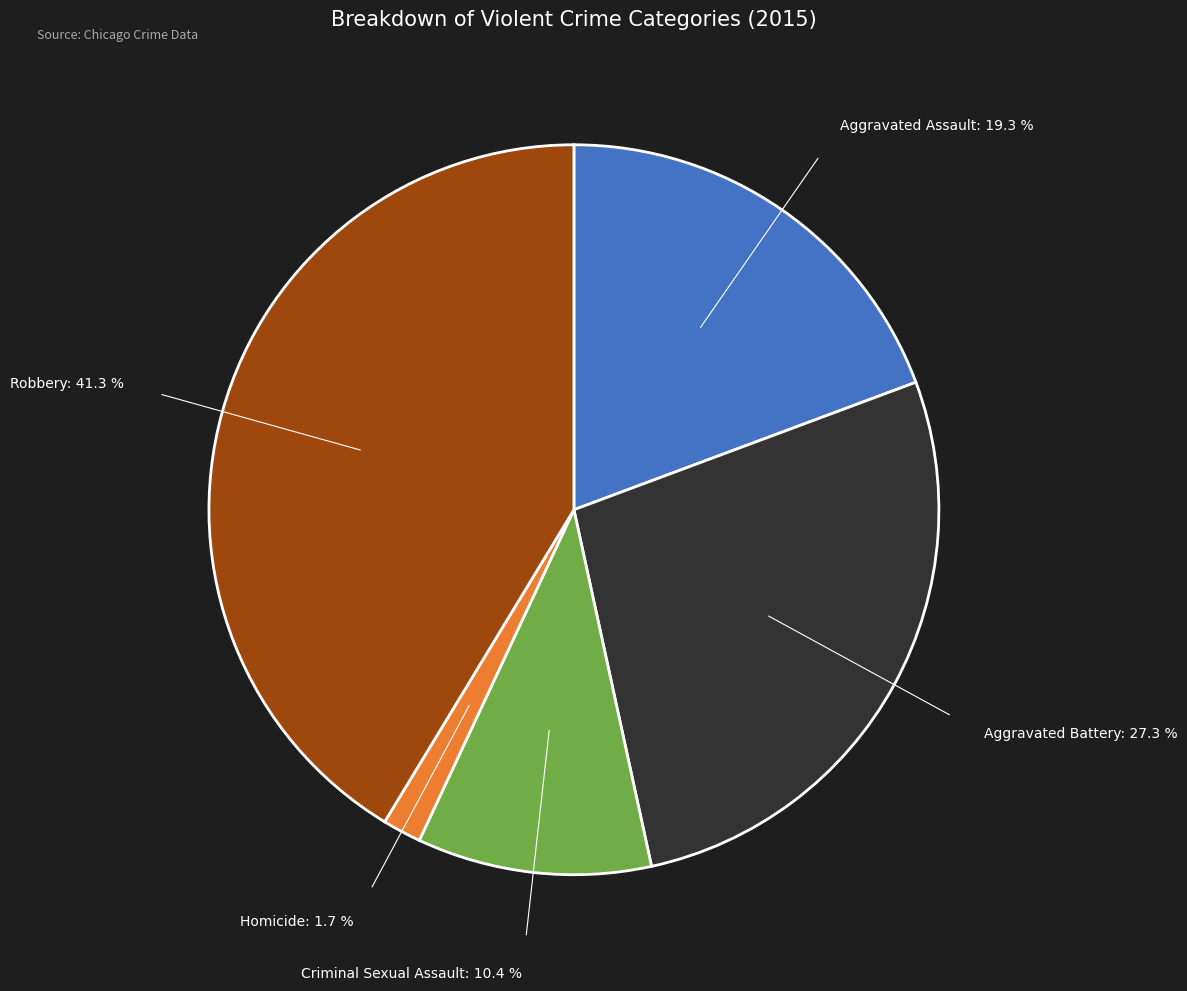

Is there a majority slice in this chart?

No